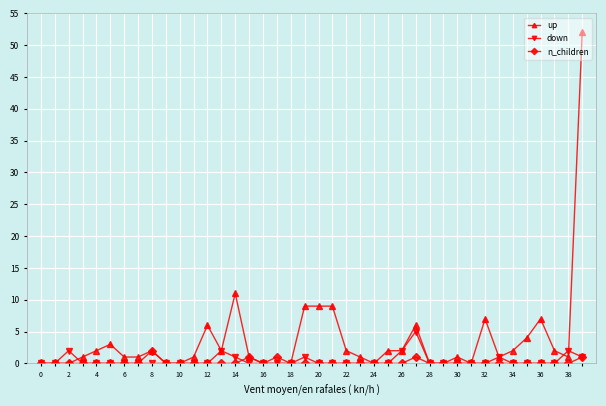

Does the chart have visible grid lines?

Yes